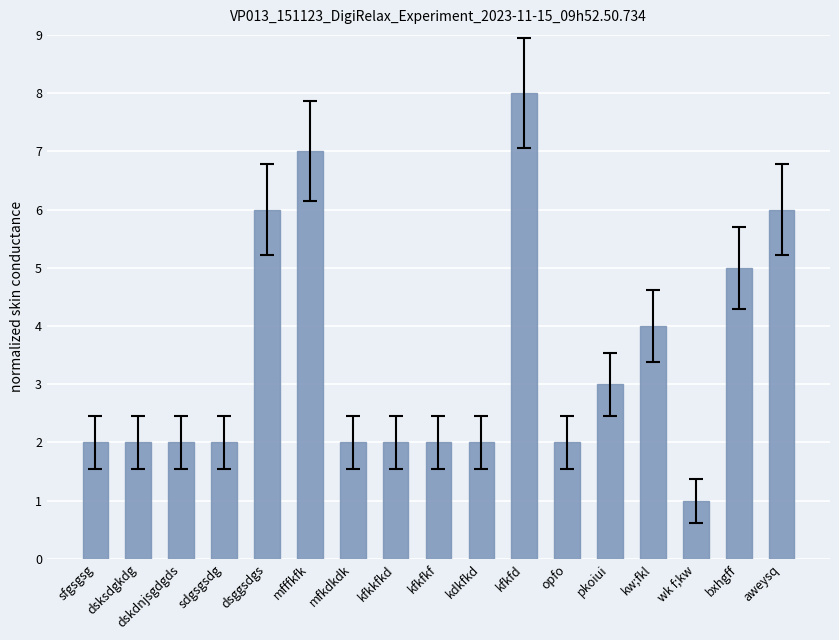

Are the bars grouped side by side (vs. stacked)?

No